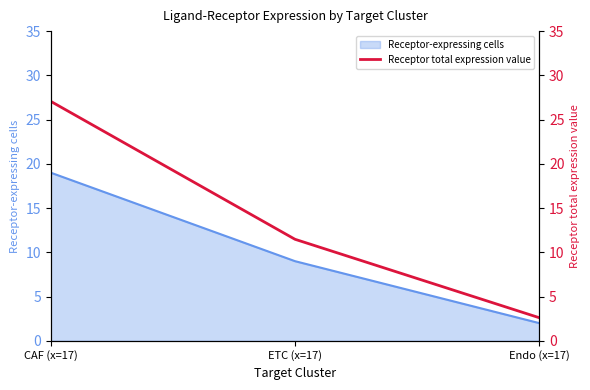

True or false: the data shows 19.8 at ETC (x=17).

False